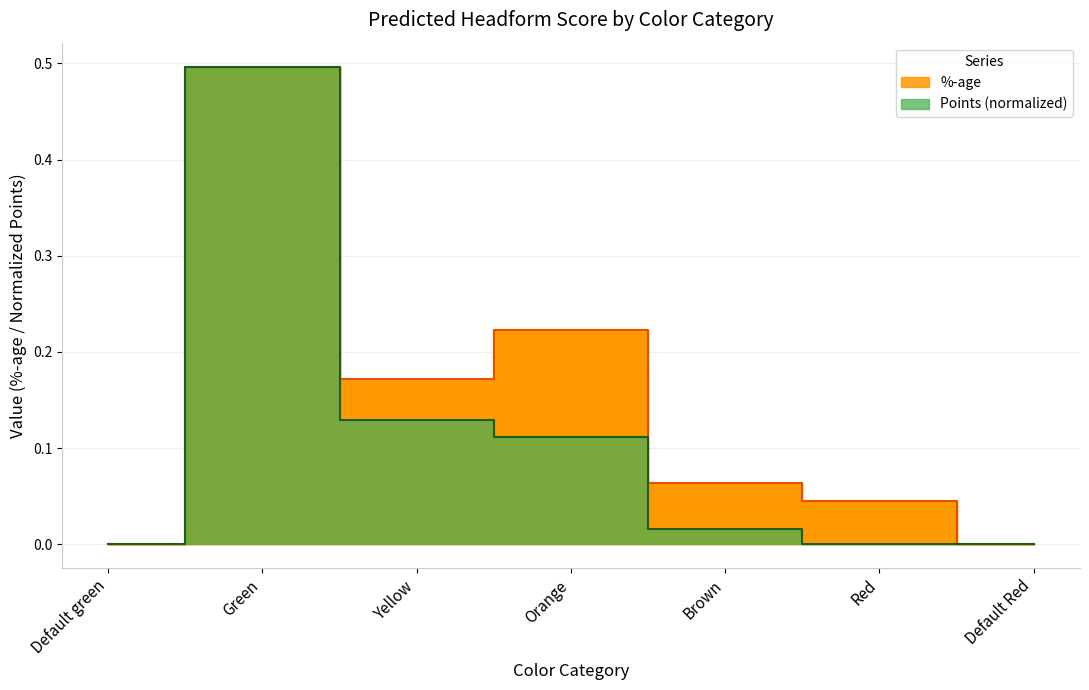

What is the label of the 3rd point from the left?

Yellow